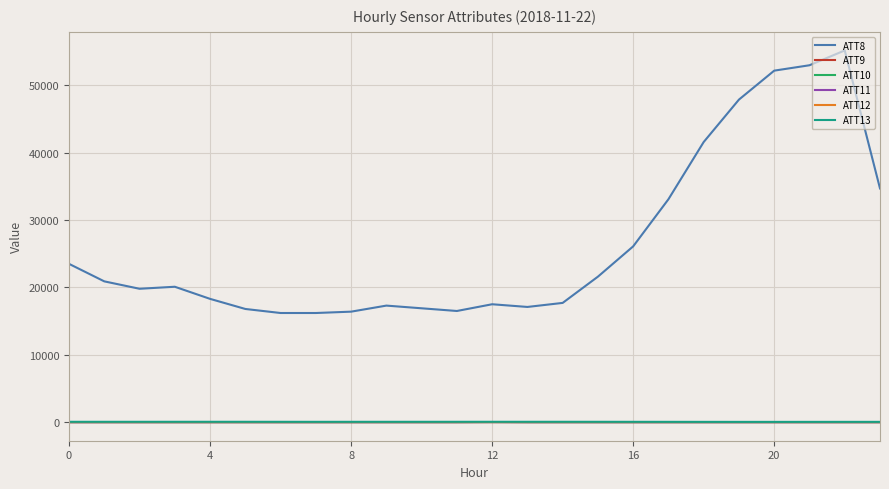

Does the chart have visible grid lines?

Yes